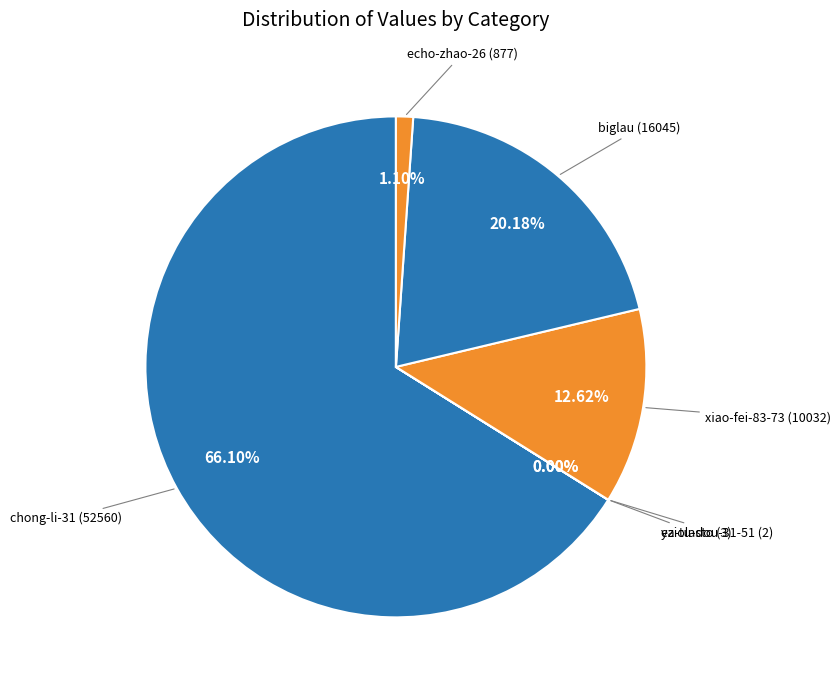

Rank the categories by value from highest to lowest.

chong-li-31, biglau, xiao-fei-83-73, echo-zhao-26, eziolasto, ya-tu-dou-31-51